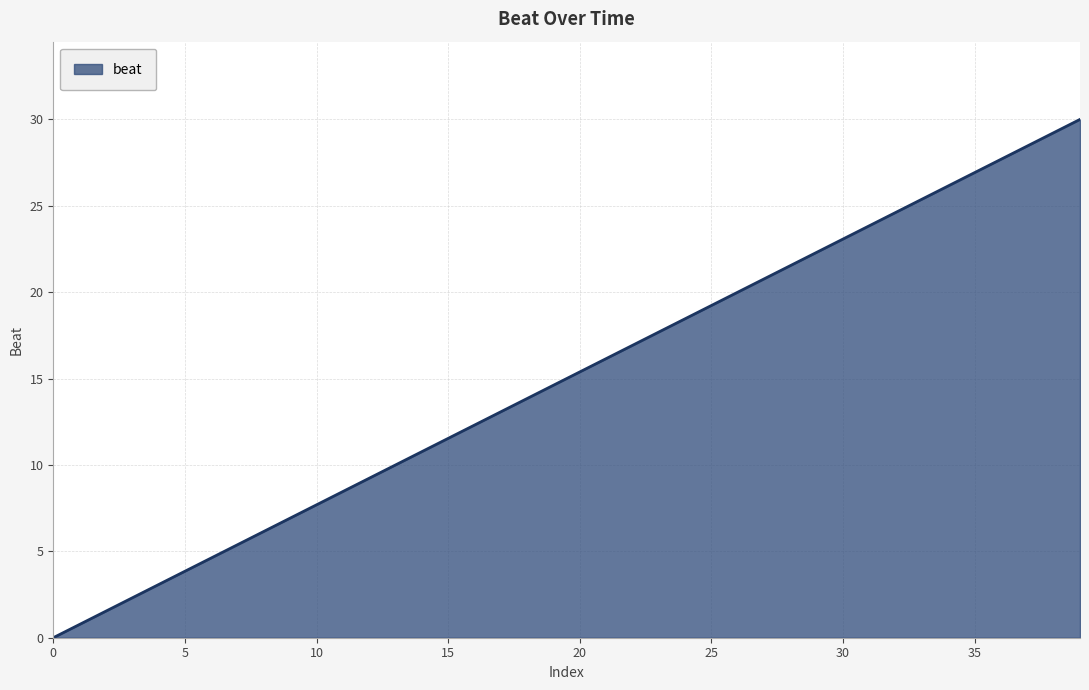

How many lines are shown in the chart?

1